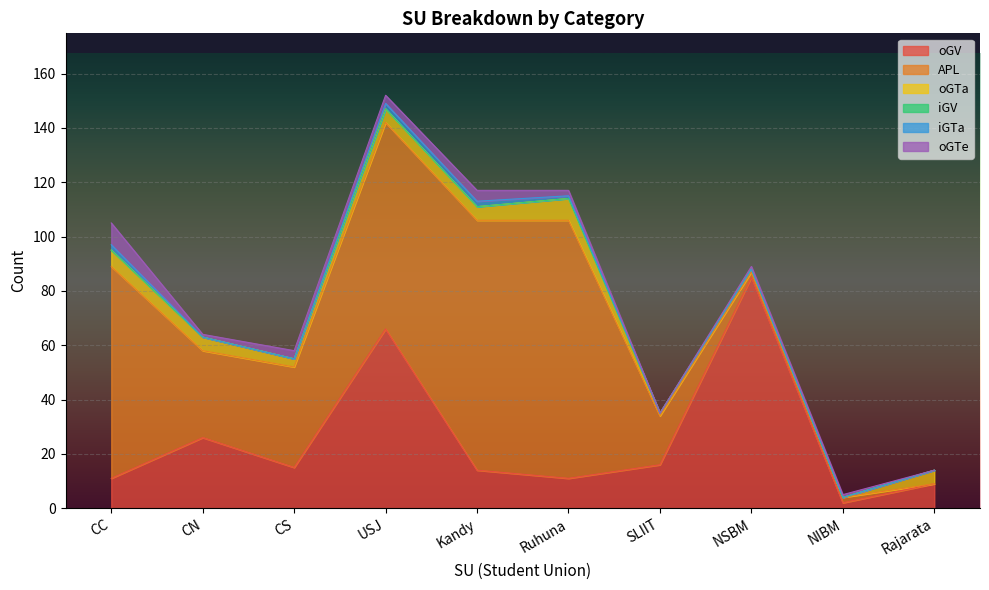

True or false: oGV has a value of 3 at NIBM.

False